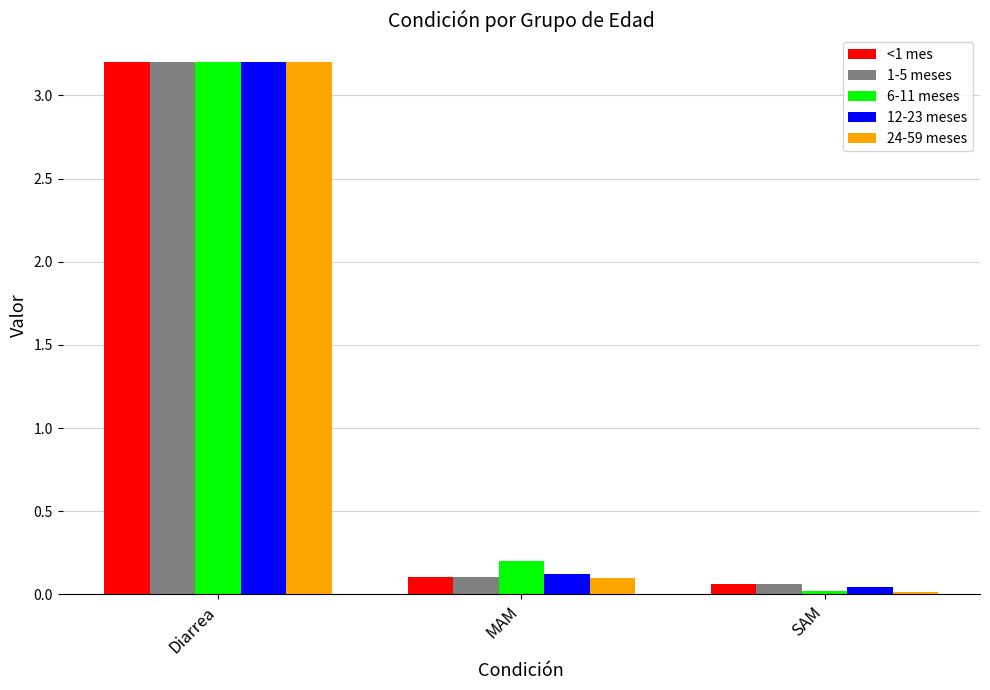

What is the total value across all series at SAM?

0.2